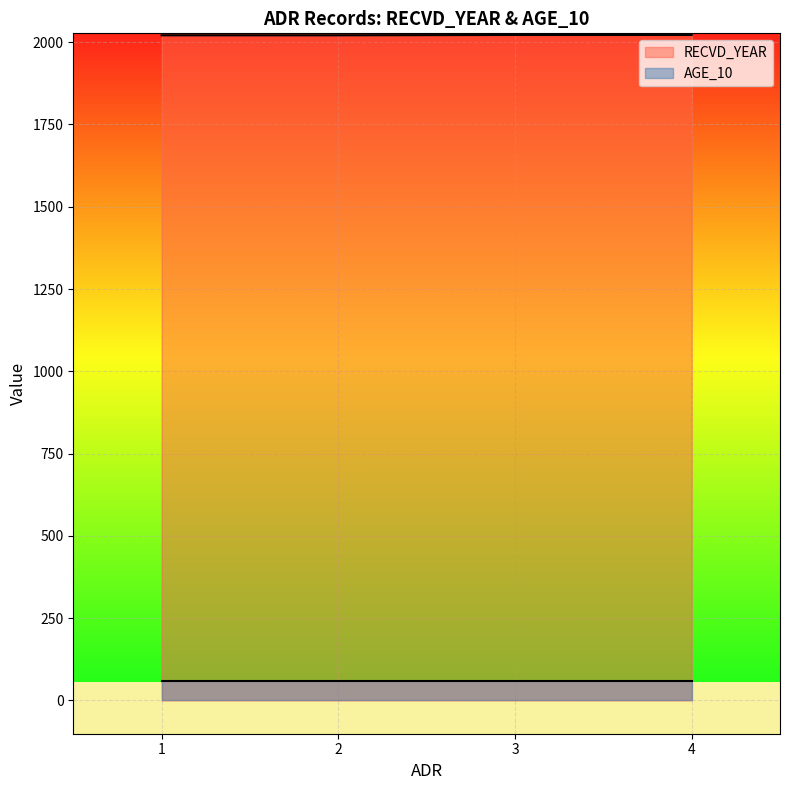

Does the chart display data point markers on the line(s)?

No